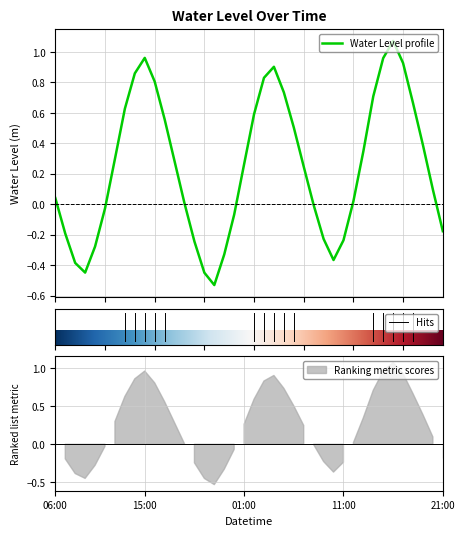

How many data points are less than 0?

15